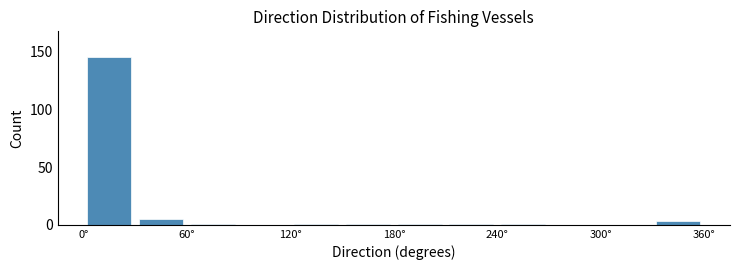

Read against the x-axis, roughly where is the centre of the tallest bar?

20